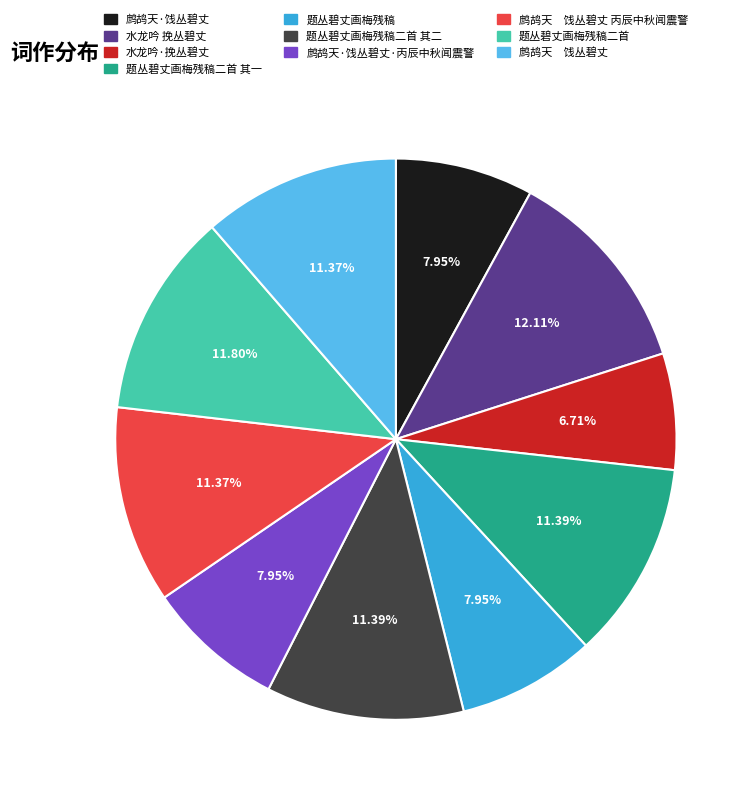

What is the ratio of the value at 水龙吟·挽丛碧丈 to the value at 题丛碧丈画梅残稿二首 其二?

0.6